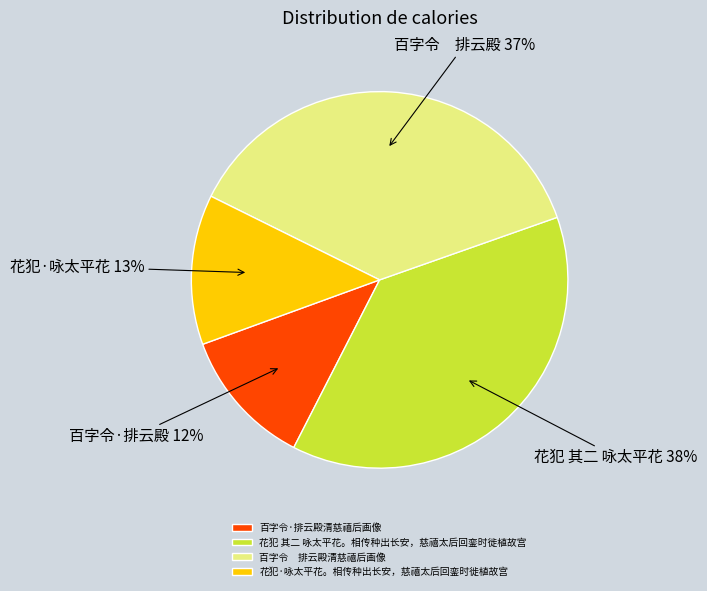

Which slice is the smallest?

百字令·排云殿清慈禧后画像